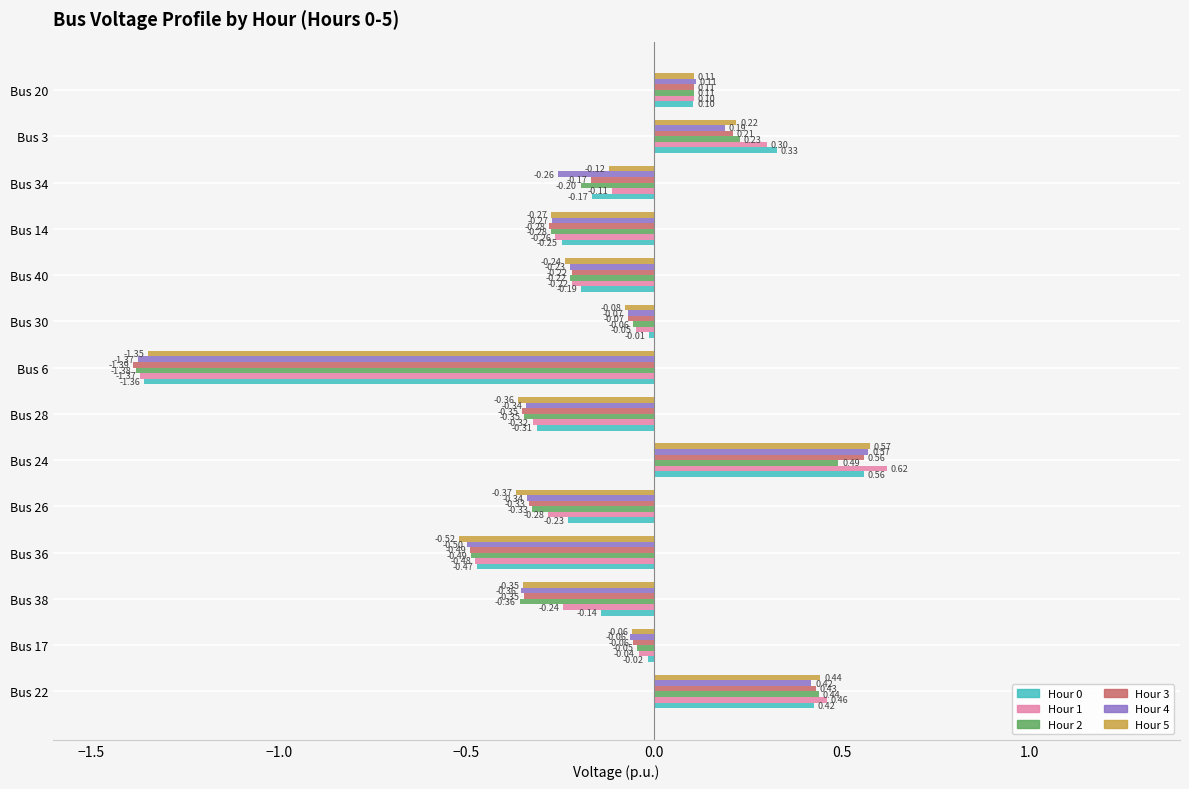

At how many categories does at least one series exceed -1?

13